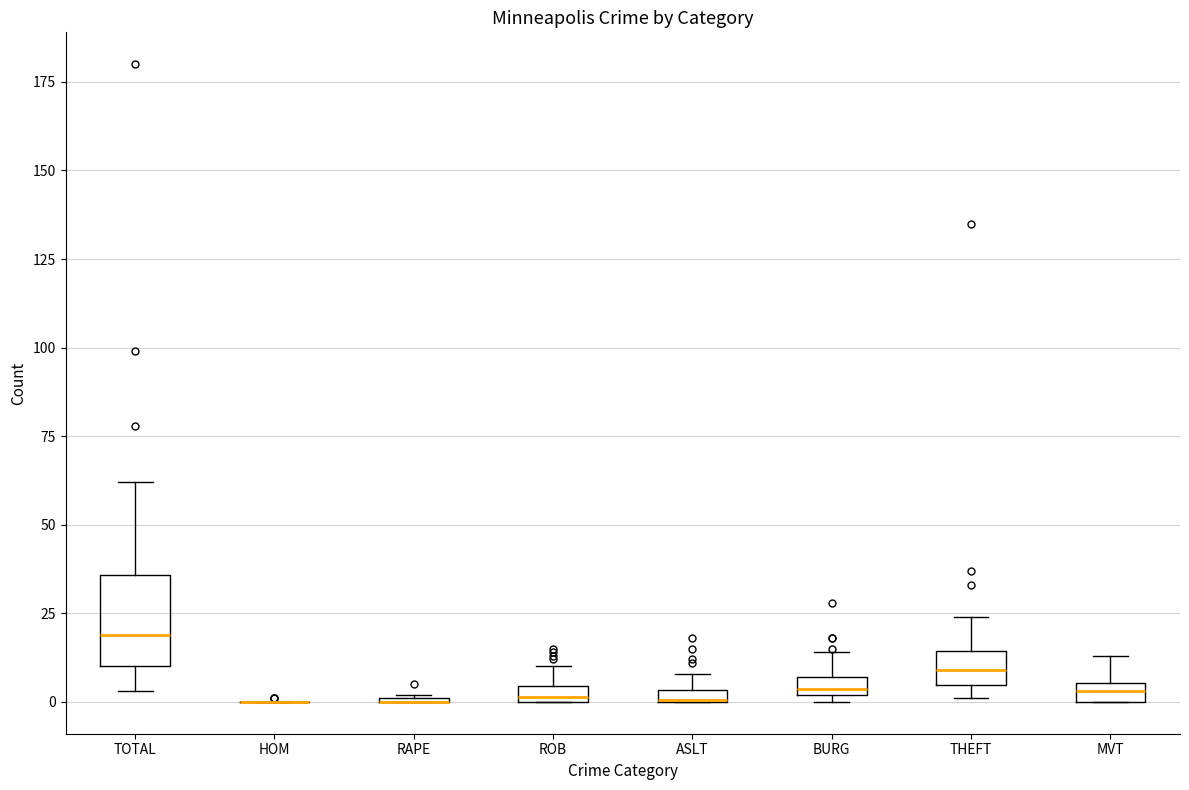

Which box is the tallest, from its lower edge to its upper edge?

TOTAL